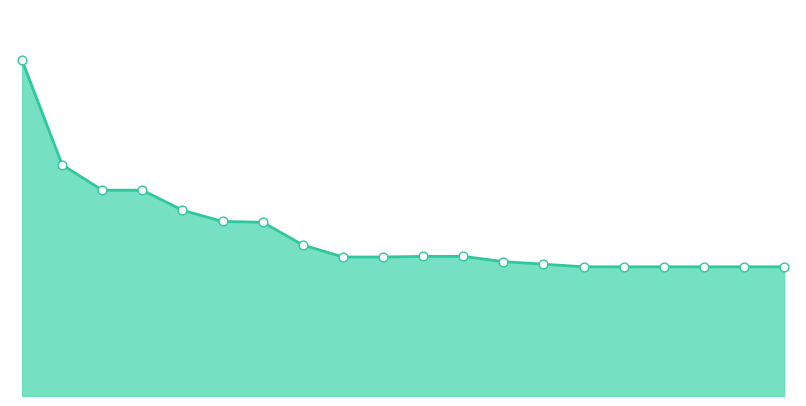

Does the chart have visible grid lines?

No